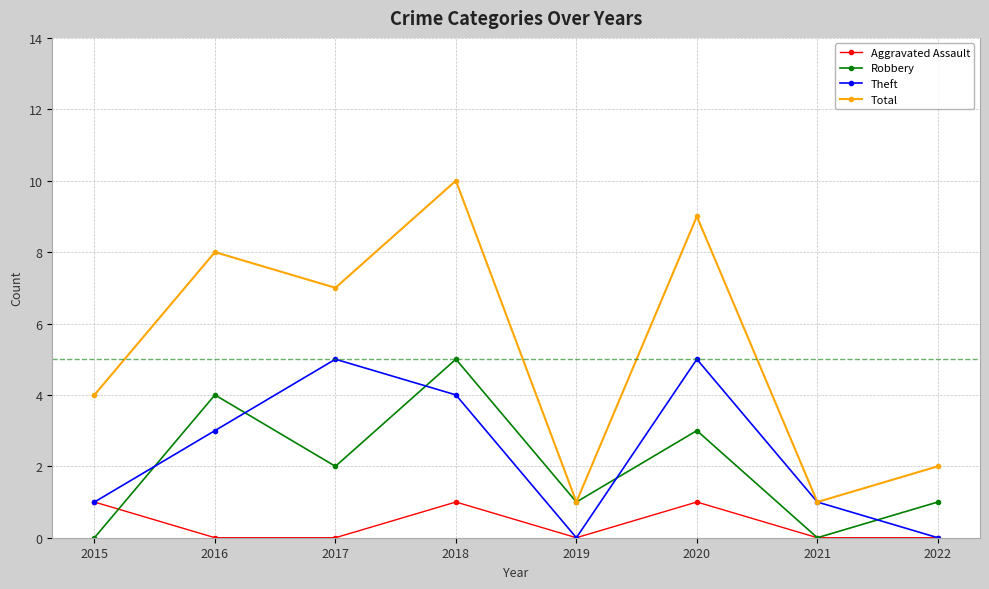

Is this an area chart (filled region under the line)?

No